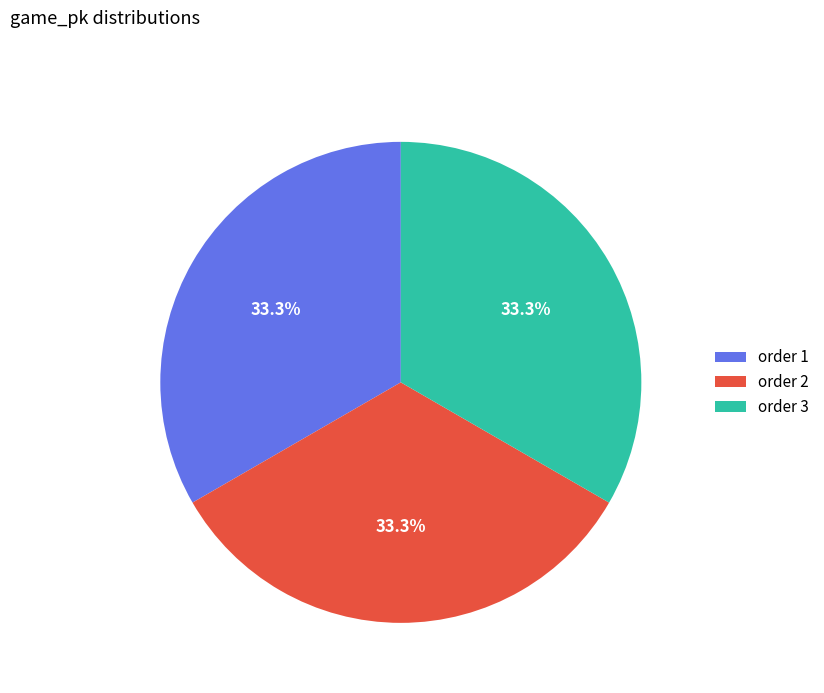

Count the number of slices in the pie.

3